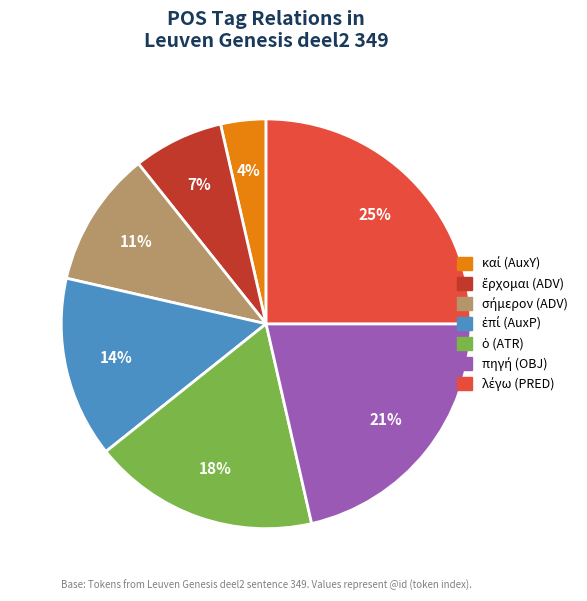

Is there a majority slice in this chart?

No